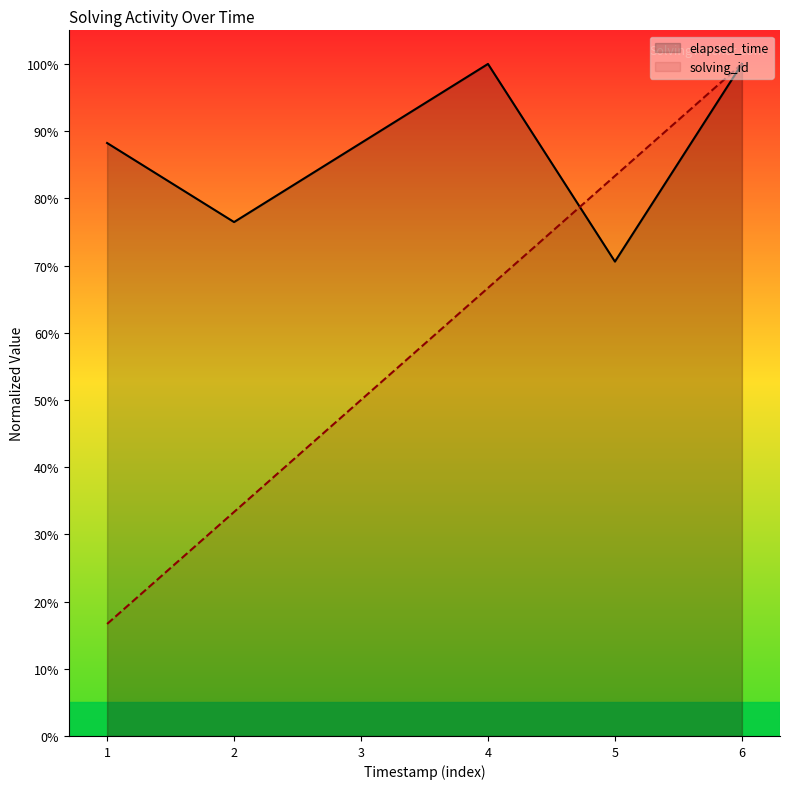

Reading left to right, extract all data points from this chart.

solving_id: 1=16.7	2=33.3	3=50.0	4=66.7	5=83.3	6=100.0
elapsed_time: 1=88.2	2=76.5	3=88.2	4=100.0	5=70.6	6=100.0